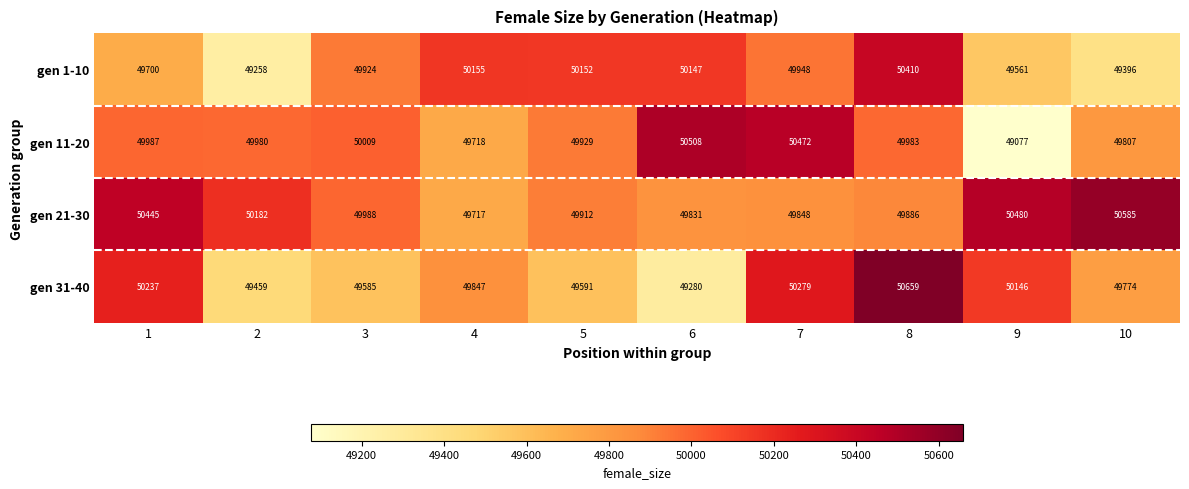

What is the total value across all series at 9?

199264